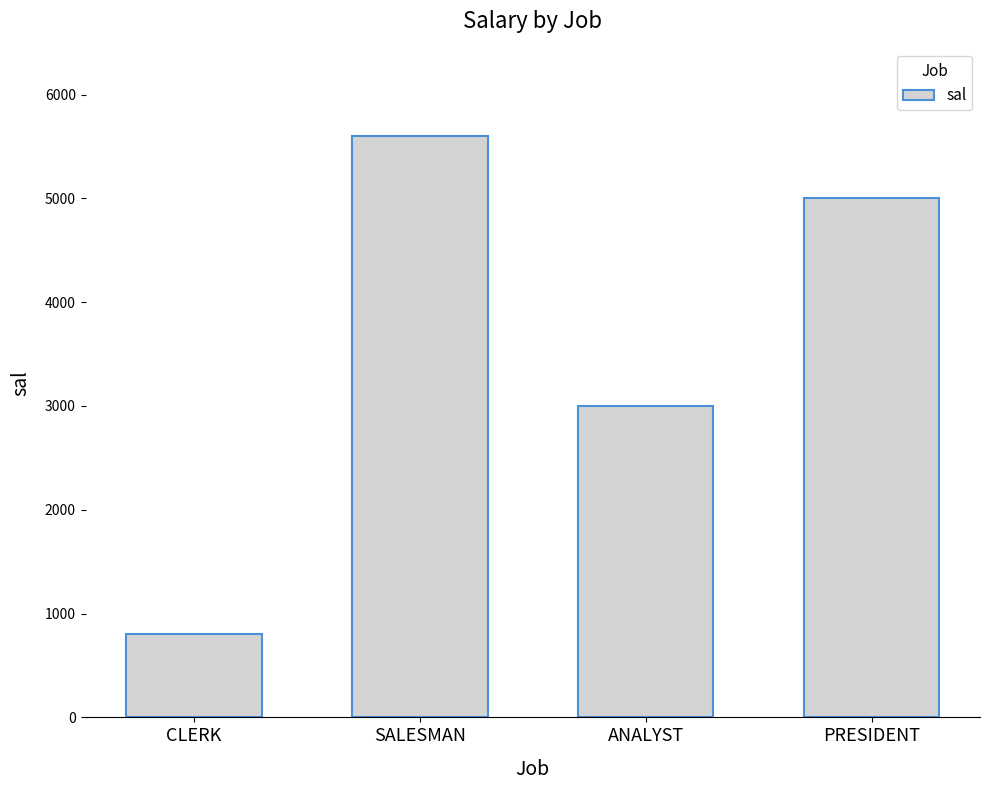

What is the value of the 1st bar from the left?

800